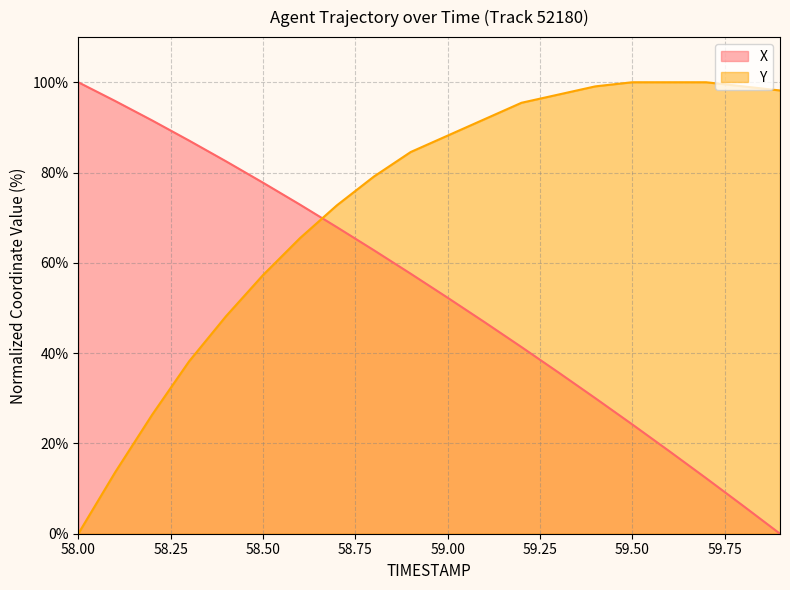

Reading right to left, what are all the values shown in this chart?

X: 59.9=0.0	59.8=6.2	59.7=12.3	59.6=18.3	59.5=24.2	59.4=30.0	59.3=35.7	59.2=41.3	59.1=46.9	59.0=52.3	58.9=57.6	58.8=62.8	58.7=67.9	58.6=72.9	58.5=77.8	58.4=82.5	58.3=87.1	58.2=91.5	58.1=95.8	58.0=100.0
Y: 59.9=98.2	59.8=99.1	59.7=100.0	59.6=100.0	59.5=100.0	59.4=99.1	59.3=97.3	59.2=95.5	59.1=91.8	59.0=88.2	58.9=84.5	58.8=79.1	58.7=72.7	58.6=65.5	58.5=57.3	58.4=48.2	58.3=38.2	58.2=26.4	58.1=13.6	58.0=0.0